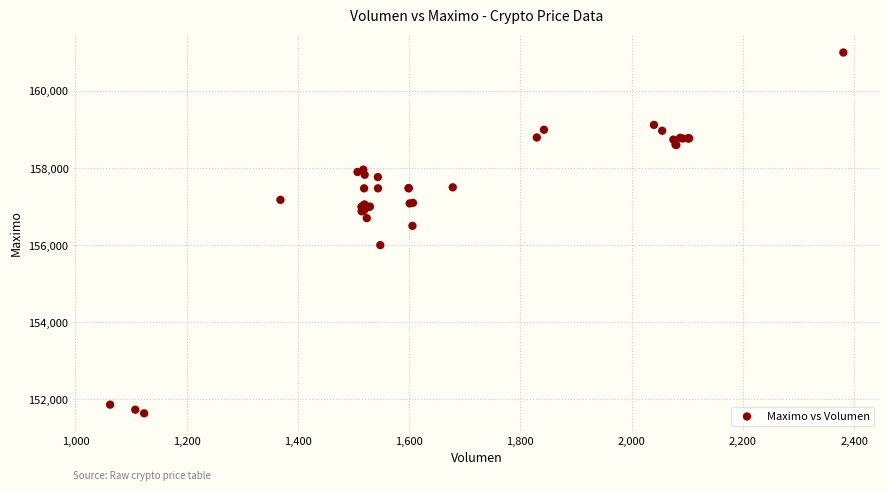

What Y value in the scatter plot is closest to 156316?

156500